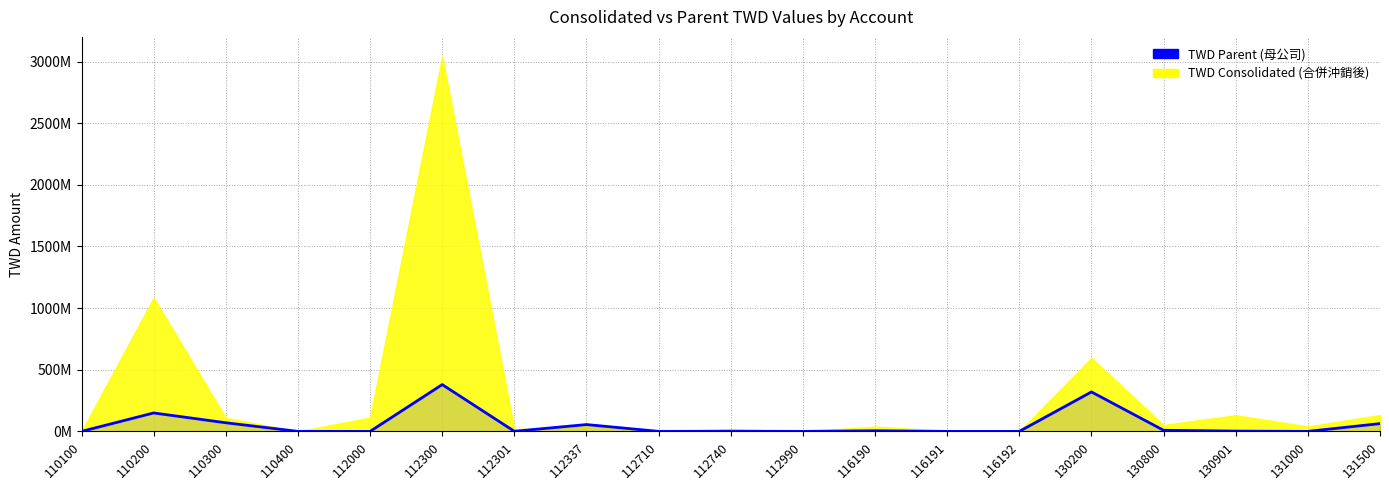

At which category does the data reach its first local valley?

112000